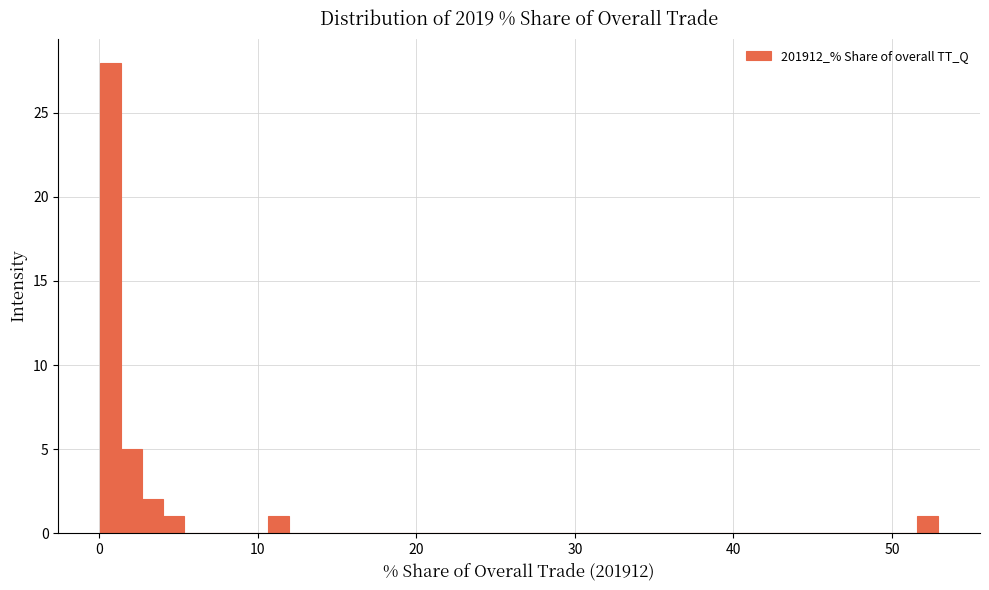

Around what value on the x-axis is the tallest bar? Give the approximate position of its centre, as read against the axis.

1